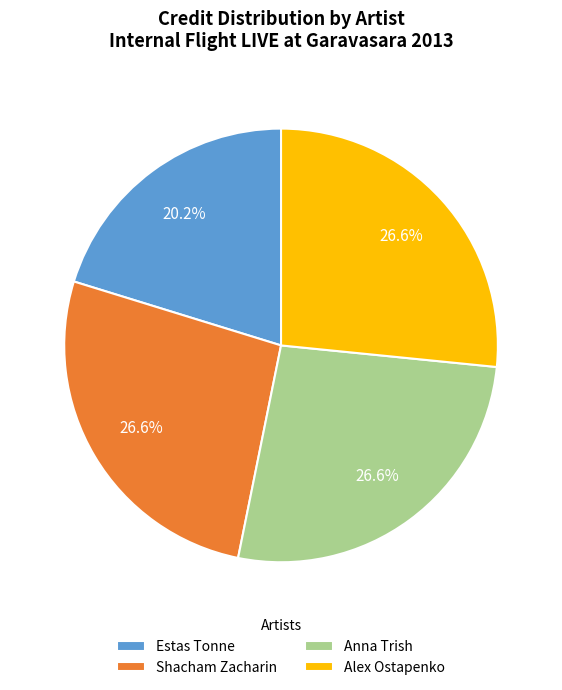

True or false: Alex Ostapenko accounts for 35% of the total.

False